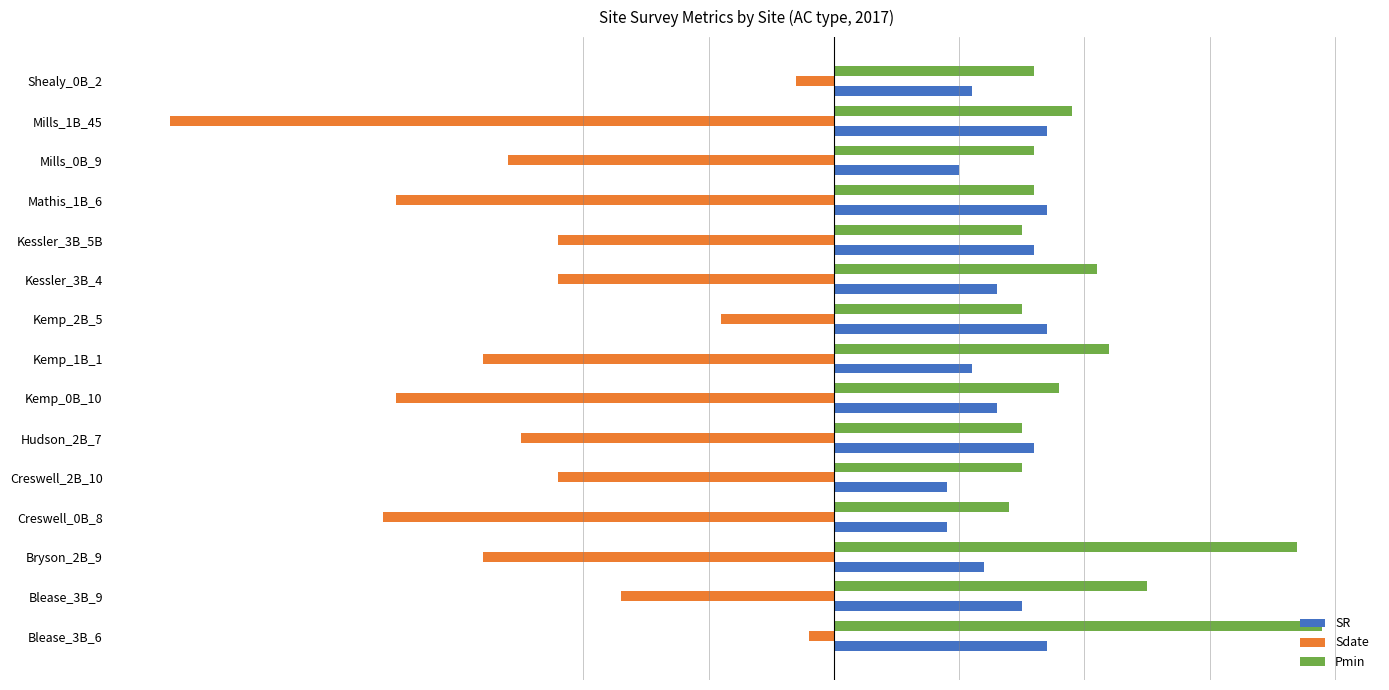

Rank the categories by Pmin value from lowest to highest.

Creswell_0B_8, Creswell_2B_10, Hudson_2B_7, Kemp_2B_5, Kessler_3B_5B, Mathis_1B_6, Mills_0B_9, Shealy_0B_2, Kemp_0B_10, Mills_1B_45, Kessler_3B_4, Kemp_1B_1, Blease_3B_9, Bryson_2B_9, Blease_3B_6